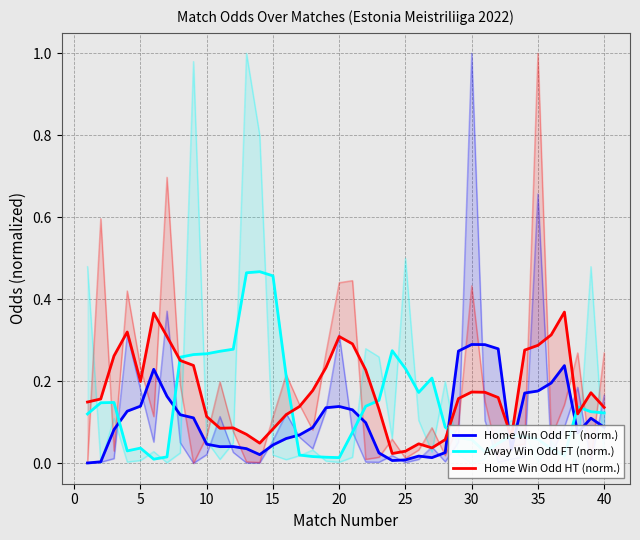

Is it true that Home Win Odd FT (norm.) equals 0.2 at 35?

True